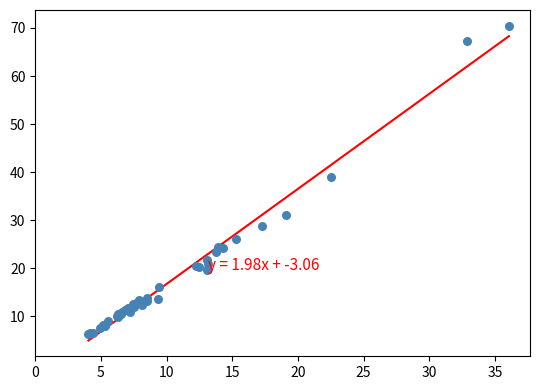

What Y value in the scatter plot is closest to 38?

39.1